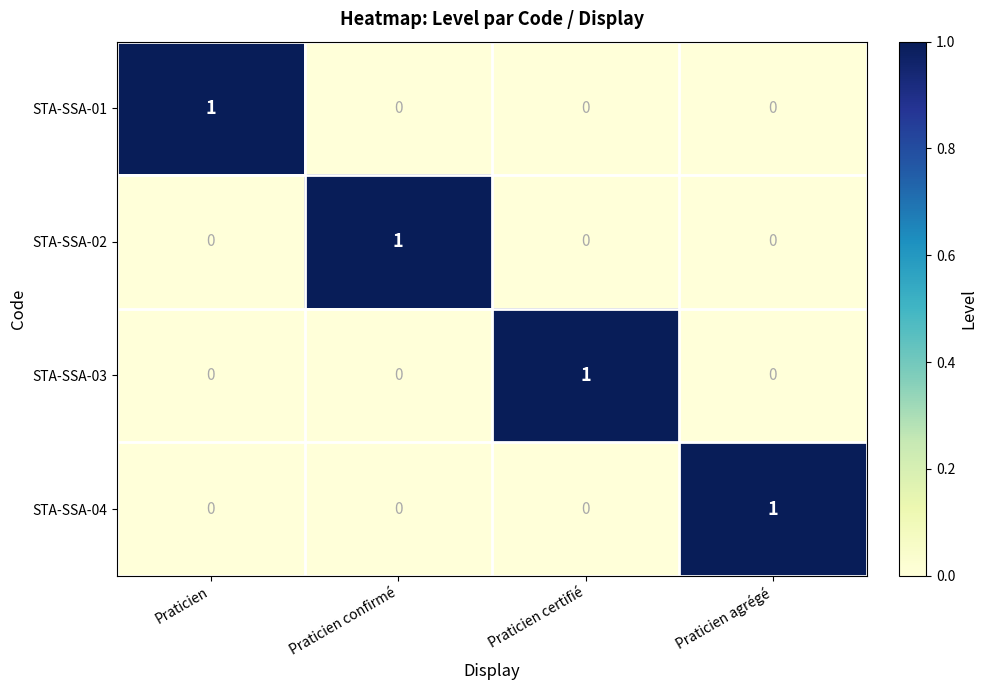

Count the STA-SSA-03 values in the range 0 to 1.

4